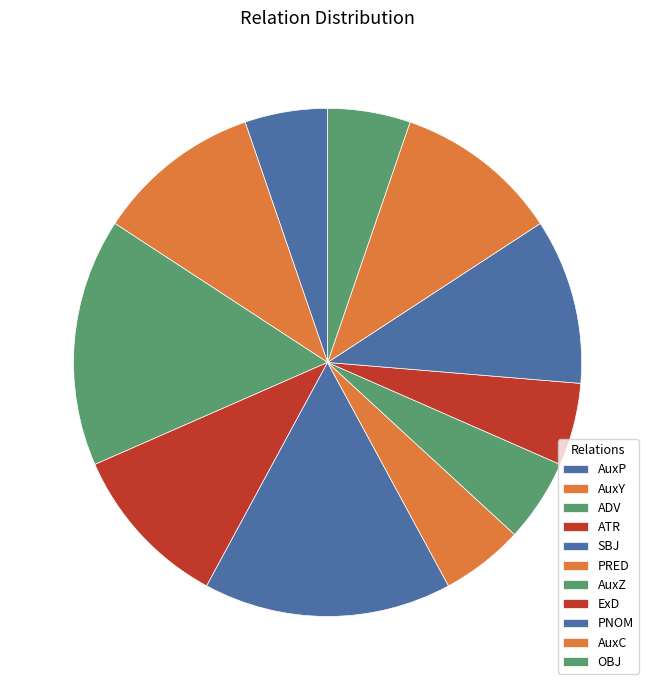

The AuxP slice represents 1% of the pie. True or false?

False